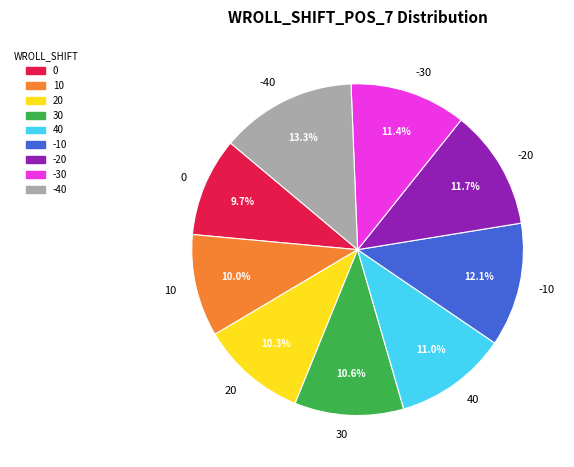

To the nearest percent, what is the difference between the largest and smallest slice percentages?

4%